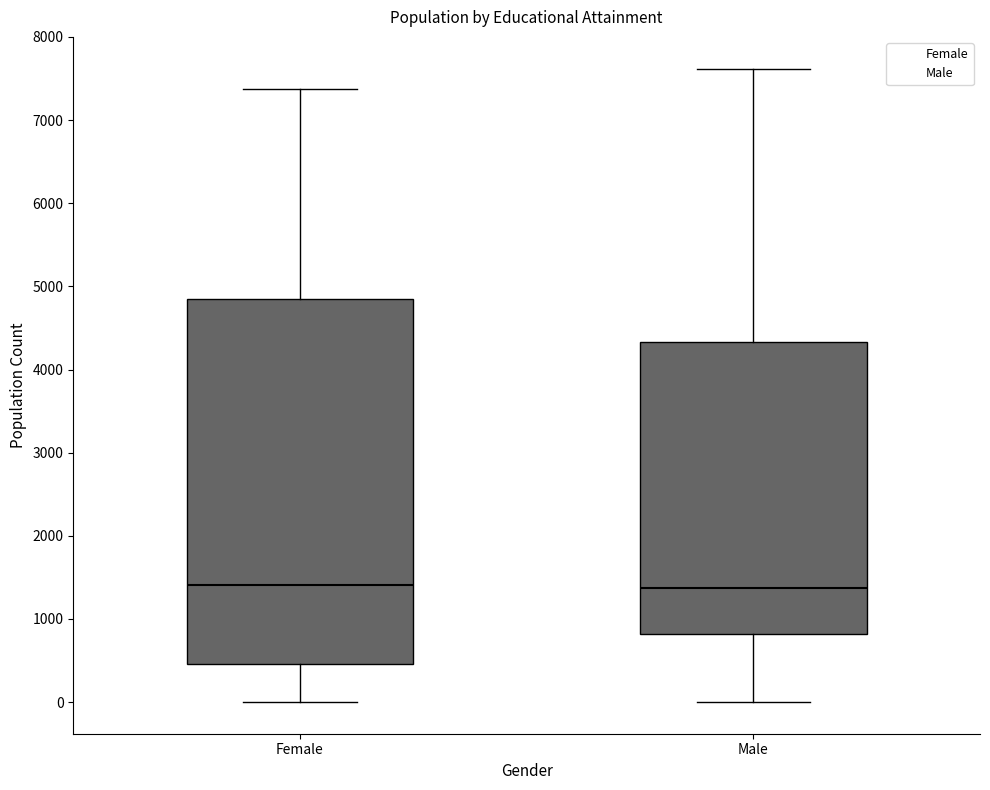

Reading left to right, read every box against the y-axis: the position of its median line, the range the box covers, and the ends of its whiskers. The values are not printed on the chart, so give them approximately, as read against the axis.

Female: median 1400, box 500 to 4900, whiskers 0 to 7400
Male: median 1400, box 800 to 4300, whiskers 0 to 7600